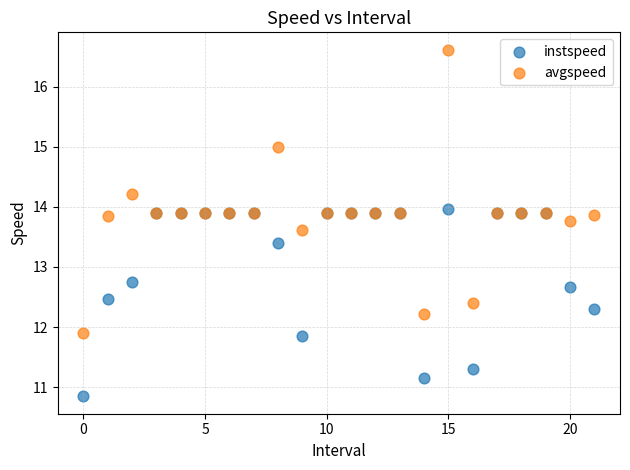

Which series contains the highest Y value?

avgspeed